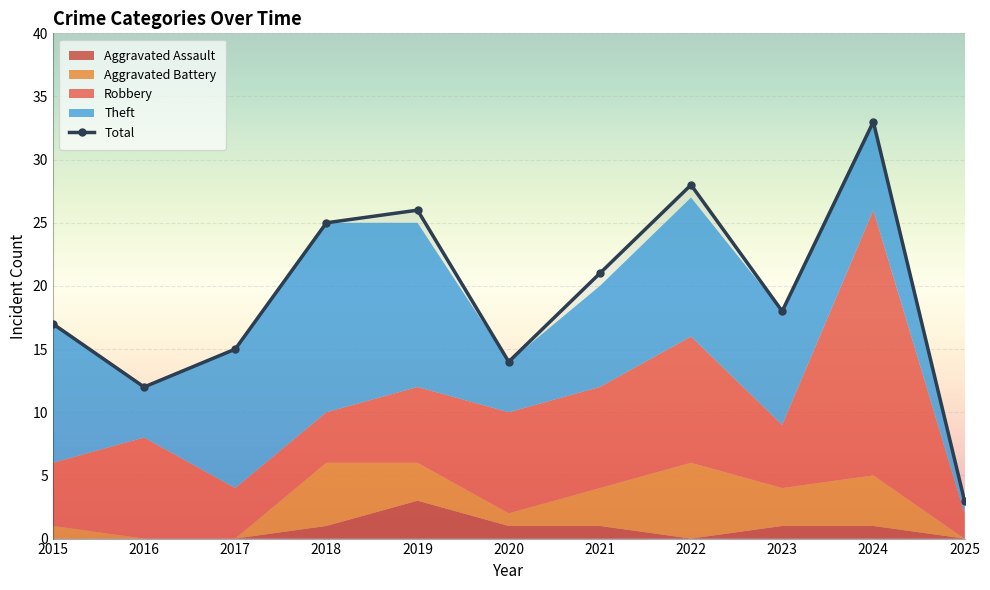

What is the average value?

19